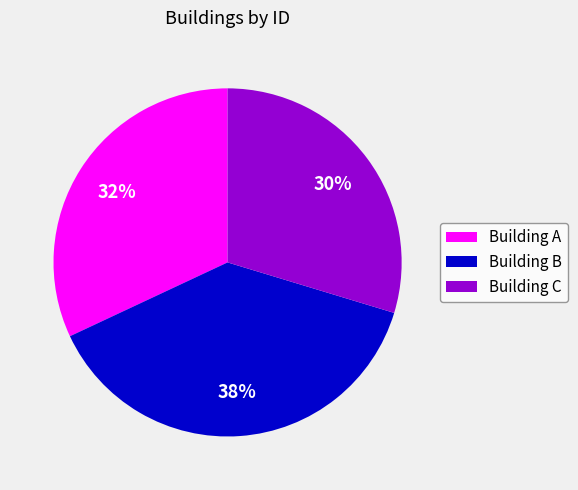

How many slices are in this pie chart?

3